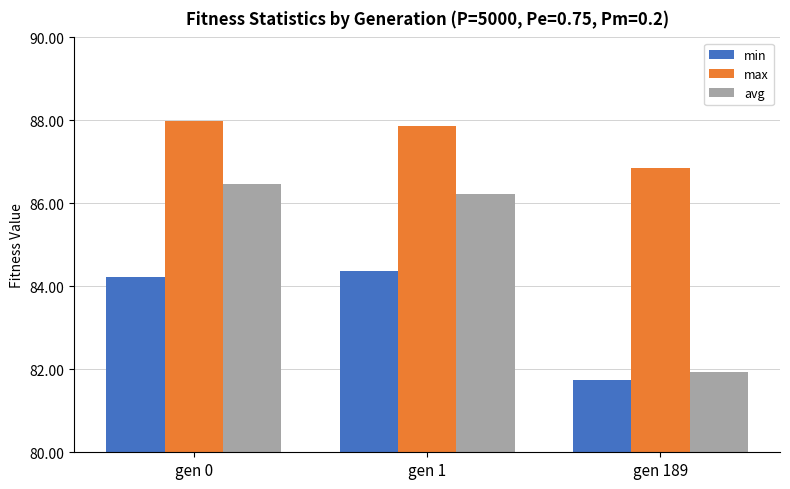

Rank the series at gen 189 from lowest to highest value.

min, avg, max